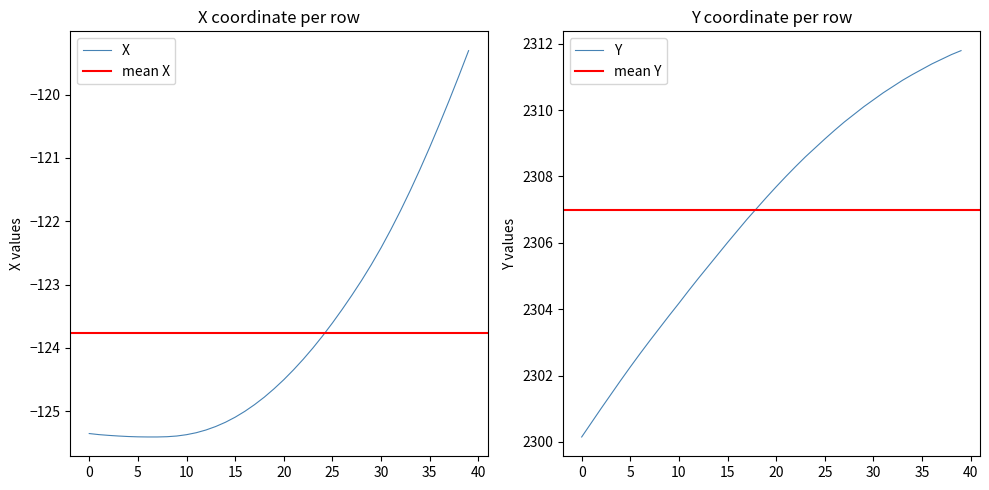

The X series shows -124.5 at 20. True or false?

True